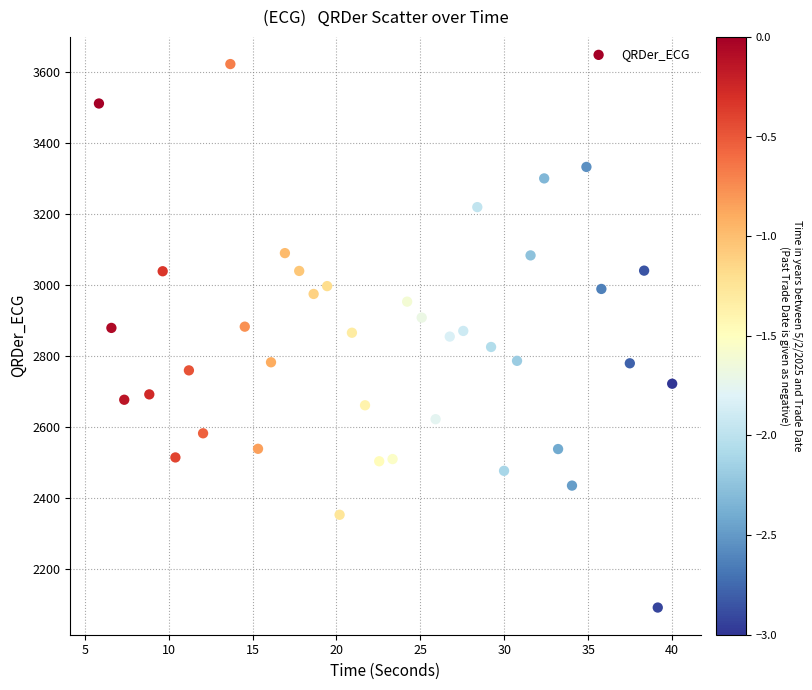

What is the range of Y values (max minus min)?

1529.2